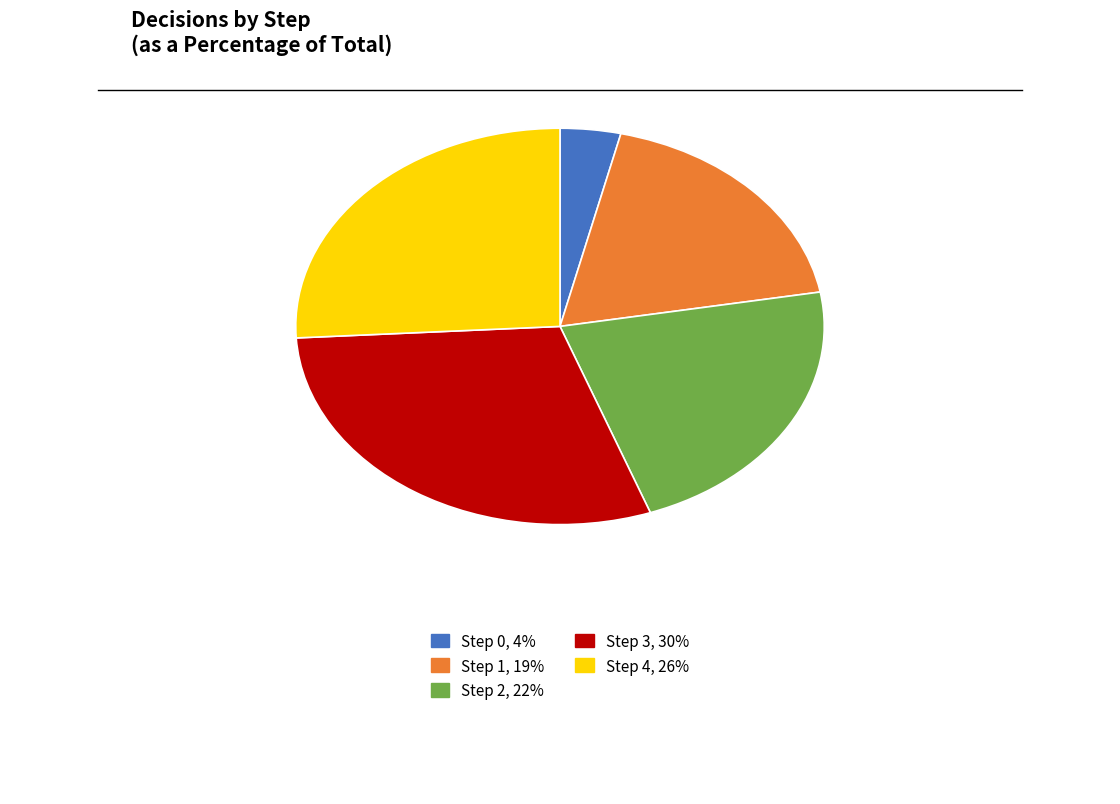

Is Step 2 the majority of the pie?

No